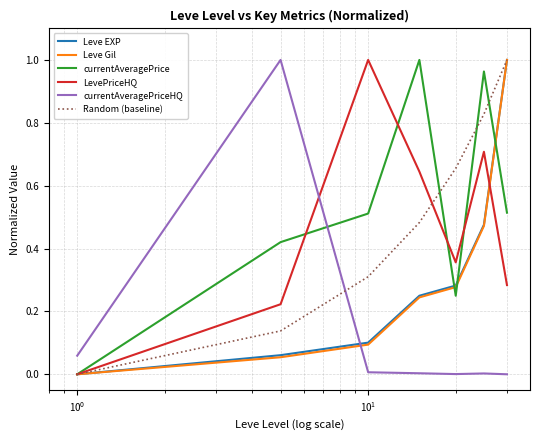

What is the value of the currentAveragePriceHQ point at the 2nd from the left?

1.0